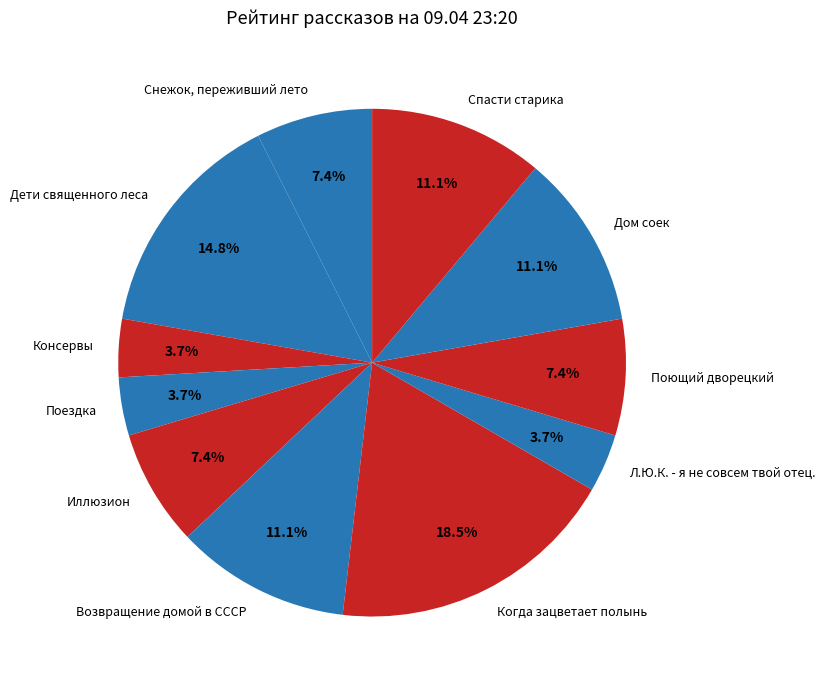

Is Иллюзион the majority of the pie?

No